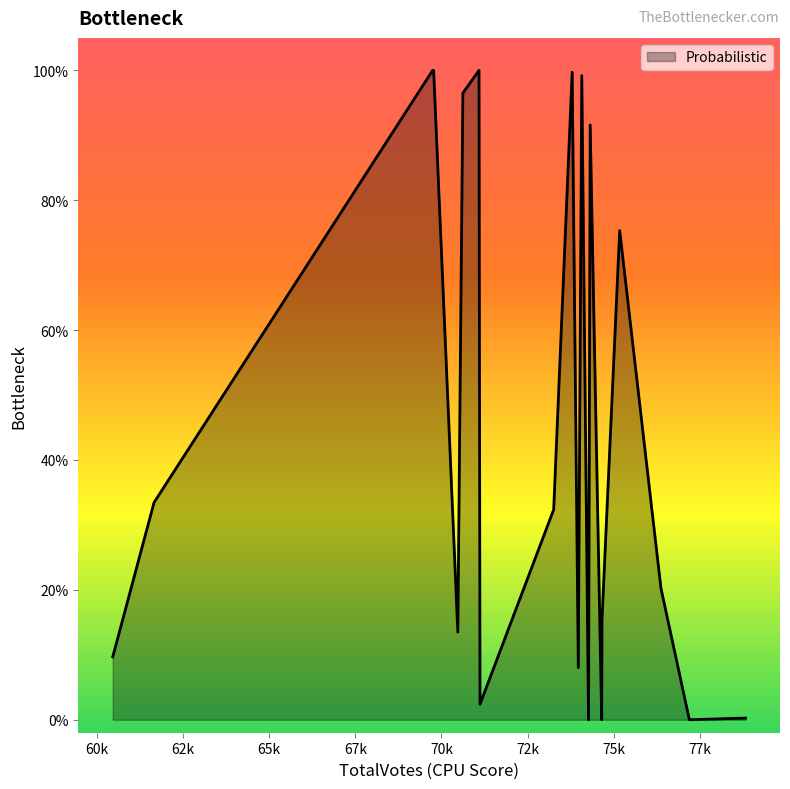

True or false: there are more than 1 points higher than both neighbors.

True